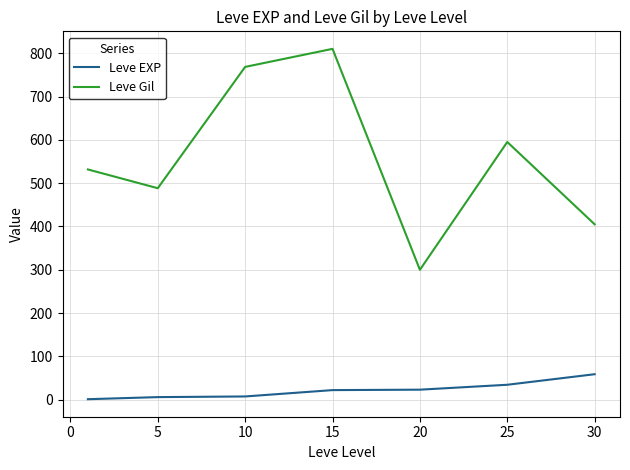

List the series in order of their peak value, highest first.

Leve Gil, Leve EXP